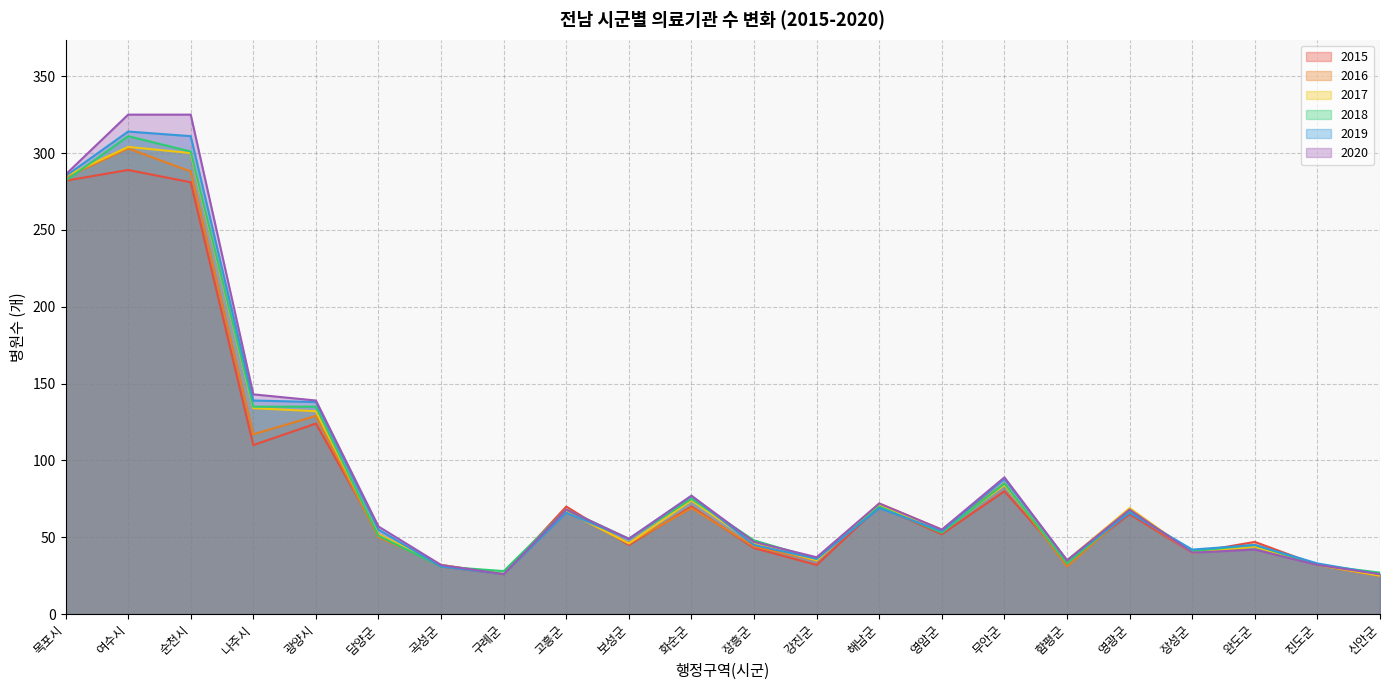

Where does the 2018 series first go above 53?

목포시